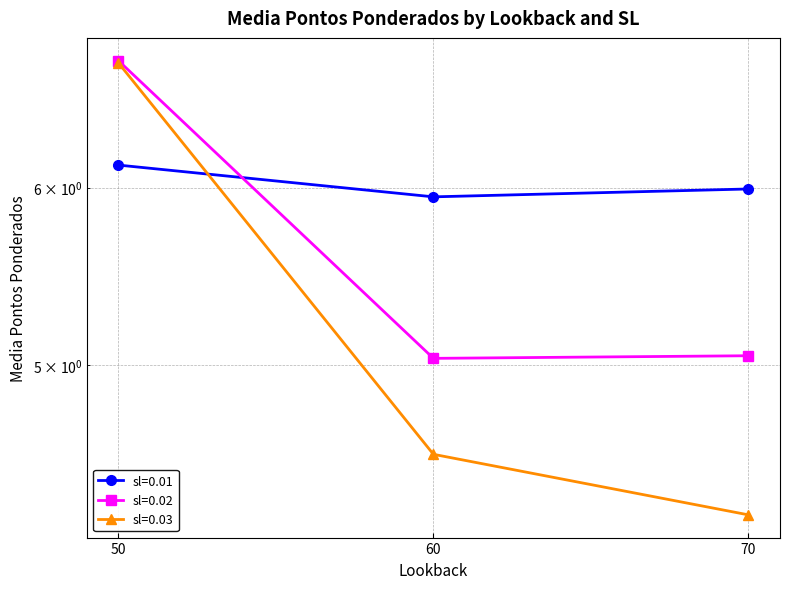

What value does the sl=0.02 series have at 60?

5.0